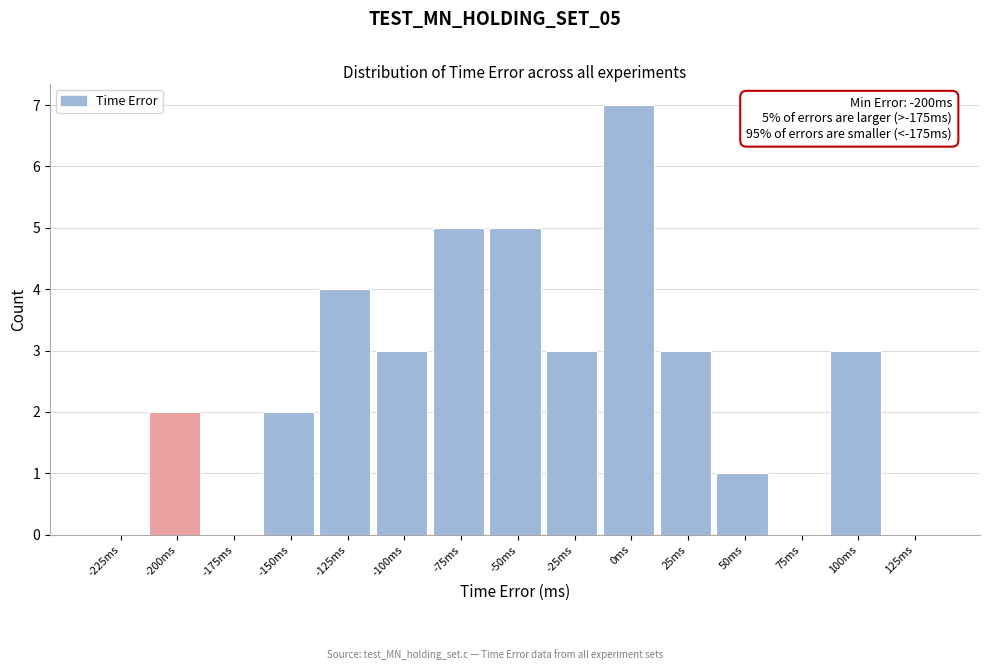

Reading left to right, transcribe all the data shown in this chart.

-225ms=0	-200ms=2	-175ms=0	-150ms=2	-125ms=4	-100ms=3	-75ms=5	-50ms=5	-25ms=3	0ms=7	25ms=3	50ms=1	75ms=0	100ms=3	125ms=0